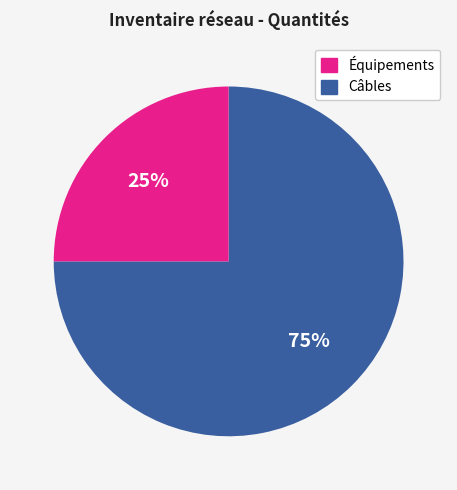

To the nearest percent, what is the average slice percentage?

50%